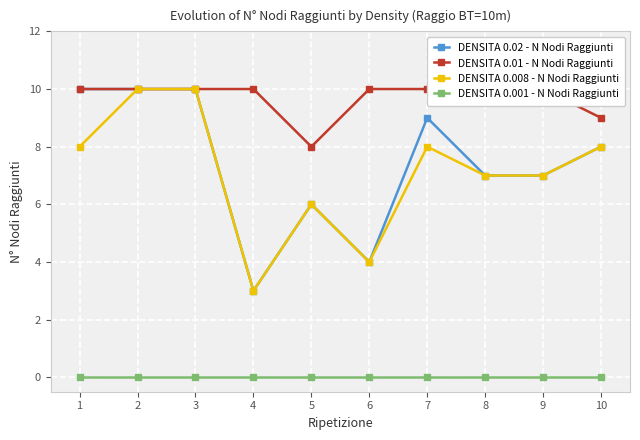

Rank the series at 5 from highest to lowest value.

DENSITA 0.01 - N Nodi Raggiunti, DENSITA 0.02 - N Nodi Raggiunti, DENSITA 0.008 - N Nodi Raggiunti, DENSITA 0.001 - N Nodi Raggiunti